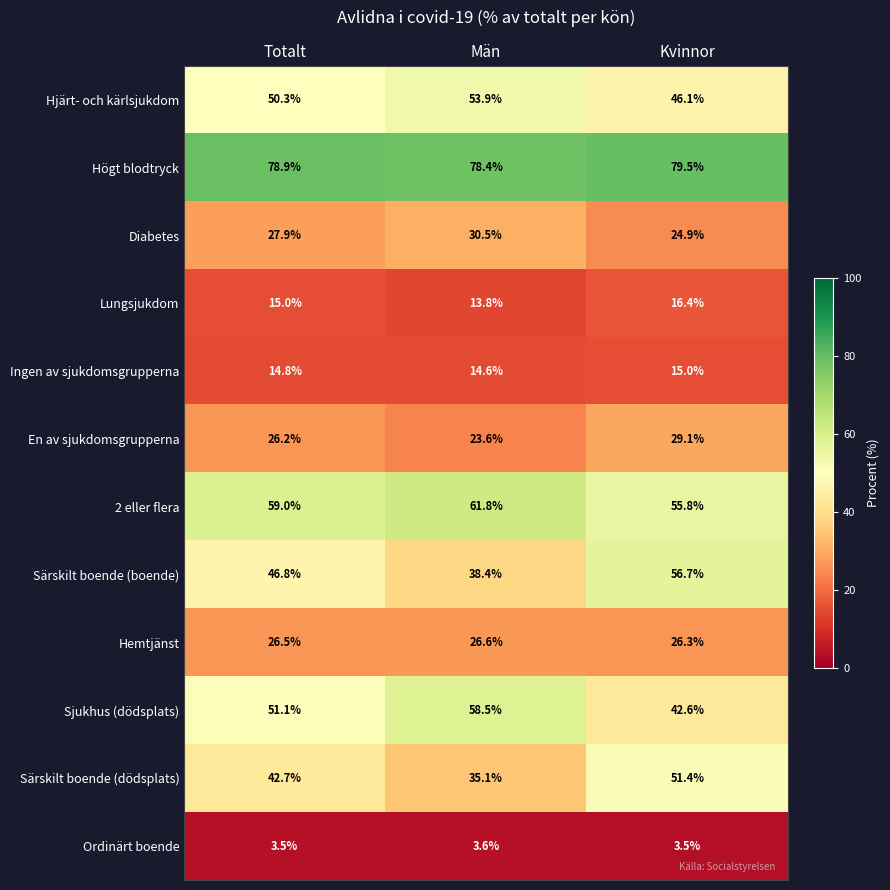

Which label corresponds to the largest value in the chart?

Kvinnor